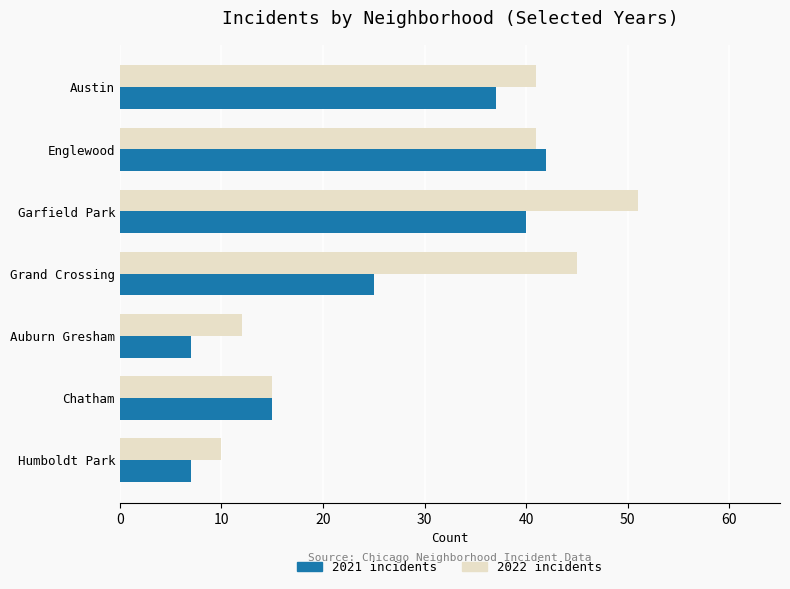

Between Grand Crossing and Chatham, which series saw the biggest shift?

2022 incidents